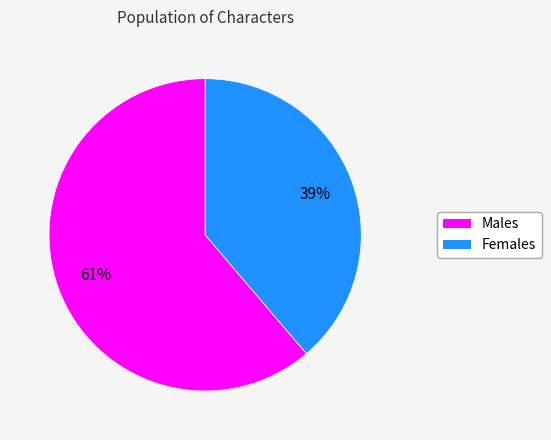

To the nearest percent, what is the difference between the largest and smallest slice percentages?

22%